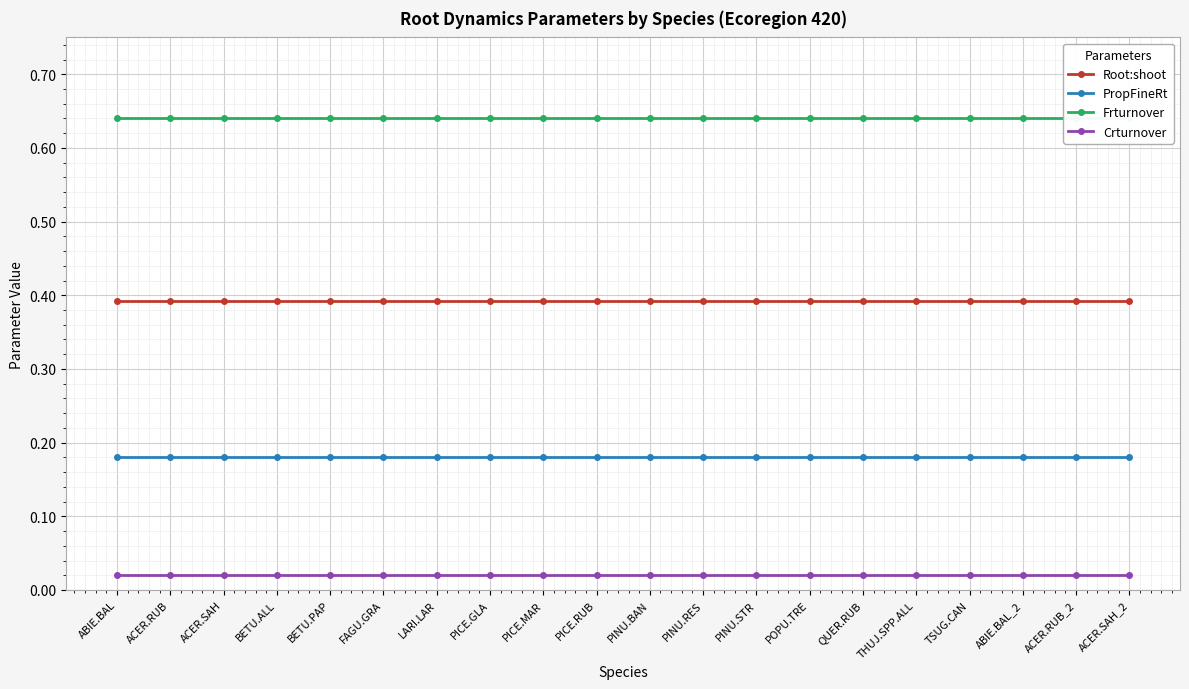

The value of Root:shoot at QUER.RUB is 0.4. True or false?

True